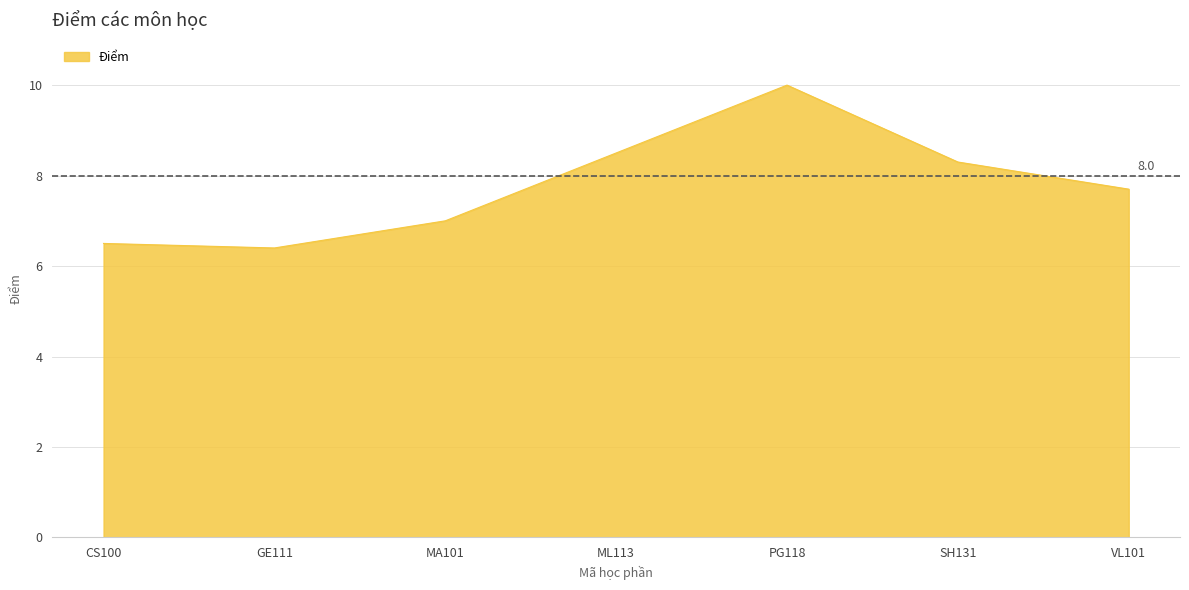

Read the value at ML113.

8.5